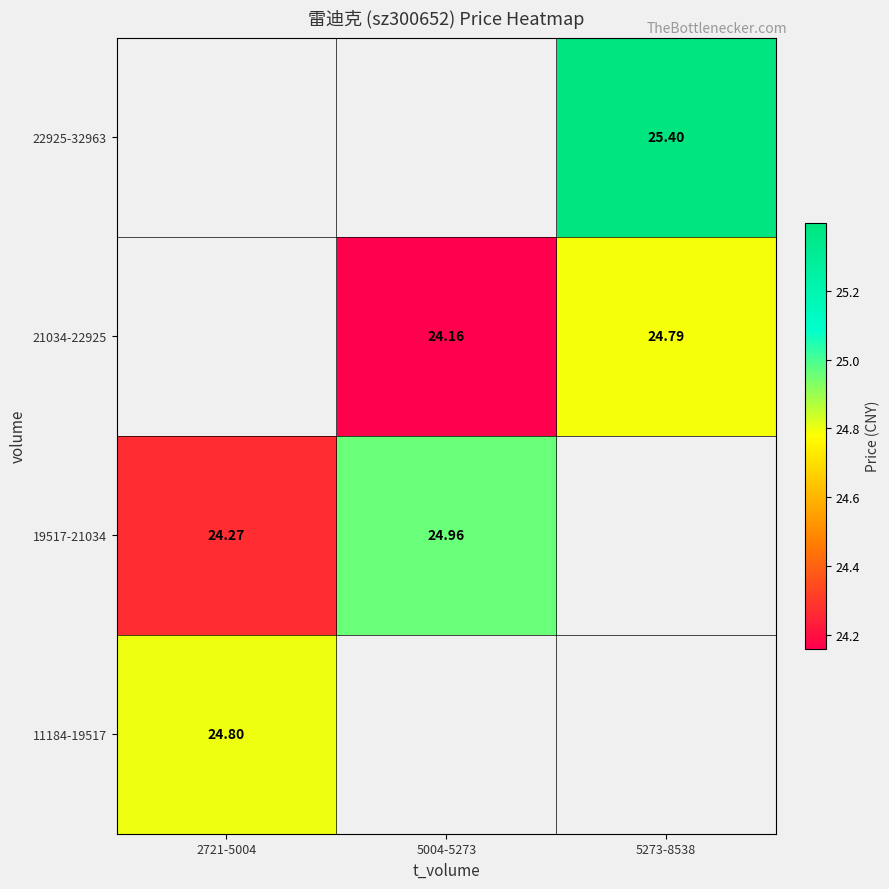

How many categories are shown in the chart?

3